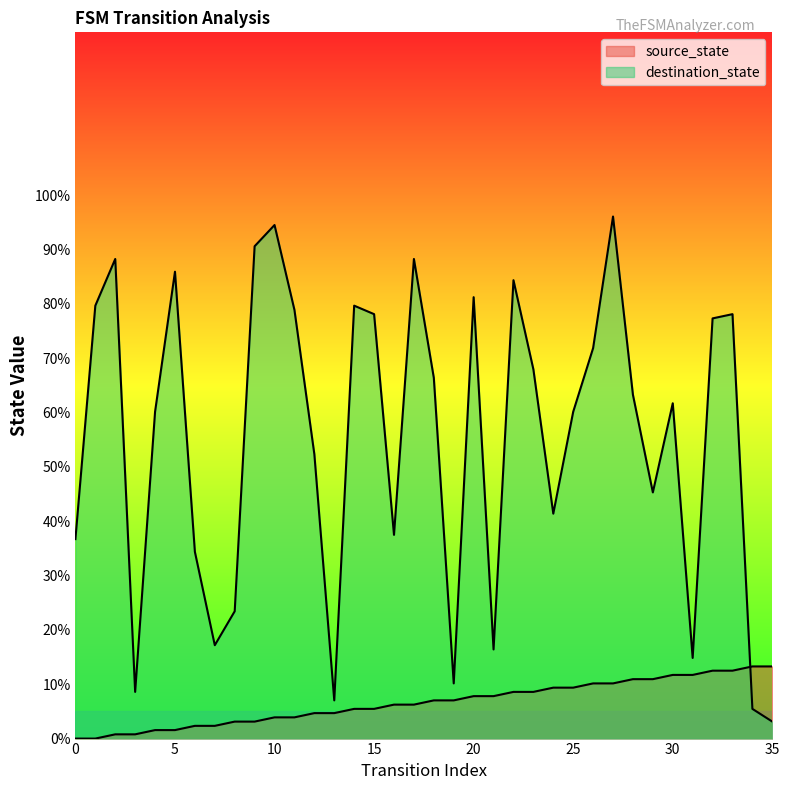

At which category does destination_state reach its first local valley?

3